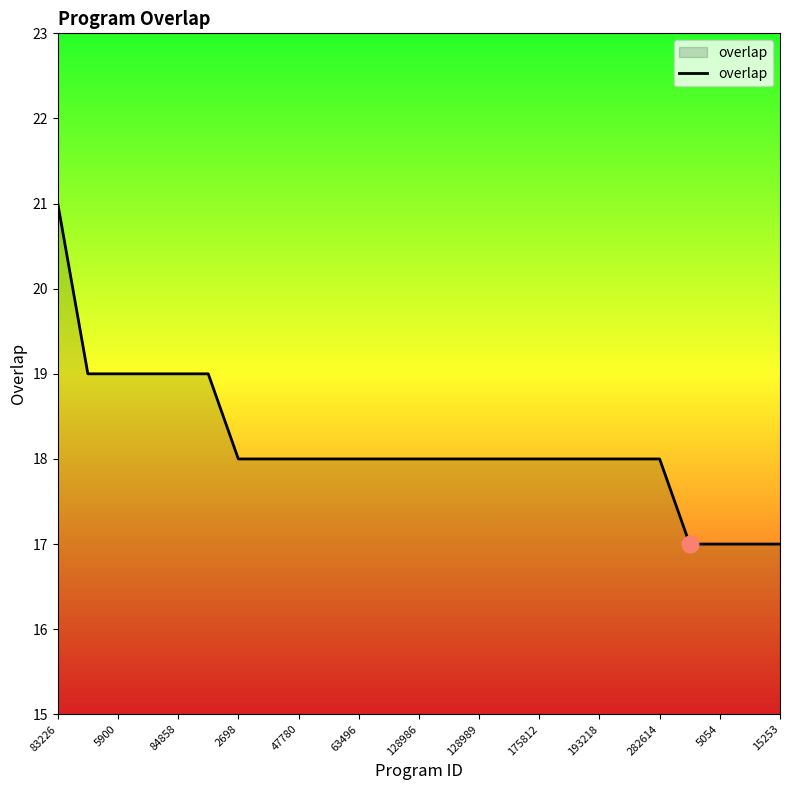

What is the minimum value shown in the chart?

17